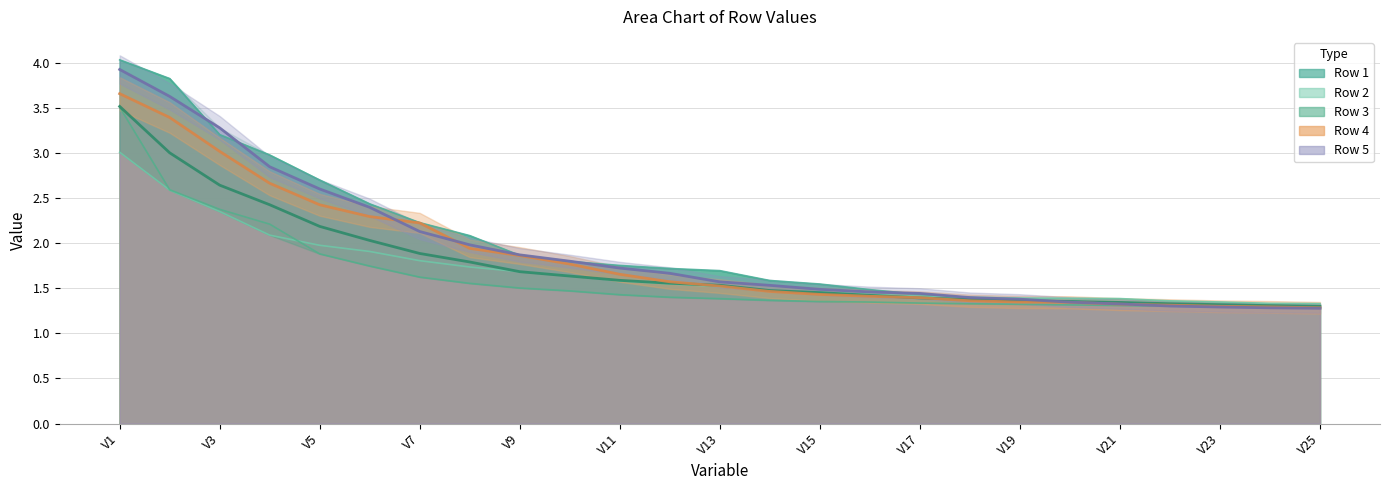

Reading left to right, transcribe all the data shown in this chart.

Row 1: 4.0	3.8	3.2	3.0	2.7	2.4	2.2	2.1	1.9	1.8	1.8	1.7	1.7	1.6	1.5	1.5	1.4	1.4	1.4	1.4	1.3	1.3	1.3	1.3	1.3
Row 2: 3.0	2.6	2.4	2.1	2.0	1.9	1.8	1.7	1.7	1.6	1.6	1.5	1.5	1.5	1.5	1.4	1.4	1.4	1.4	1.4	1.4	1.4	1.3	1.3	1.3
Row 3: 3.5	2.6	2.4	2.2	1.9	1.7	1.6	1.6	1.5	1.5	1.4	1.4	1.4	1.4	1.4	1.3	1.3	1.3	1.3	1.3	1.3	1.3	1.3	1.3	1.3
Row 4: 3.7	3.4	3.0	2.7	2.4	2.3	2.2	1.9	1.9	1.8	1.7	1.6	1.5	1.5	1.4	1.4	1.4	1.4	1.3	1.3	1.3	1.3	1.3	1.3	1.3
Row 5: 3.9	3.6	3.3	2.9	2.6	2.4	2.1	2.0	1.9	1.8	1.7	1.7	1.6	1.5	1.5	1.5	1.4	1.4	1.4	1.3	1.3	1.3	1.3	1.3	1.3